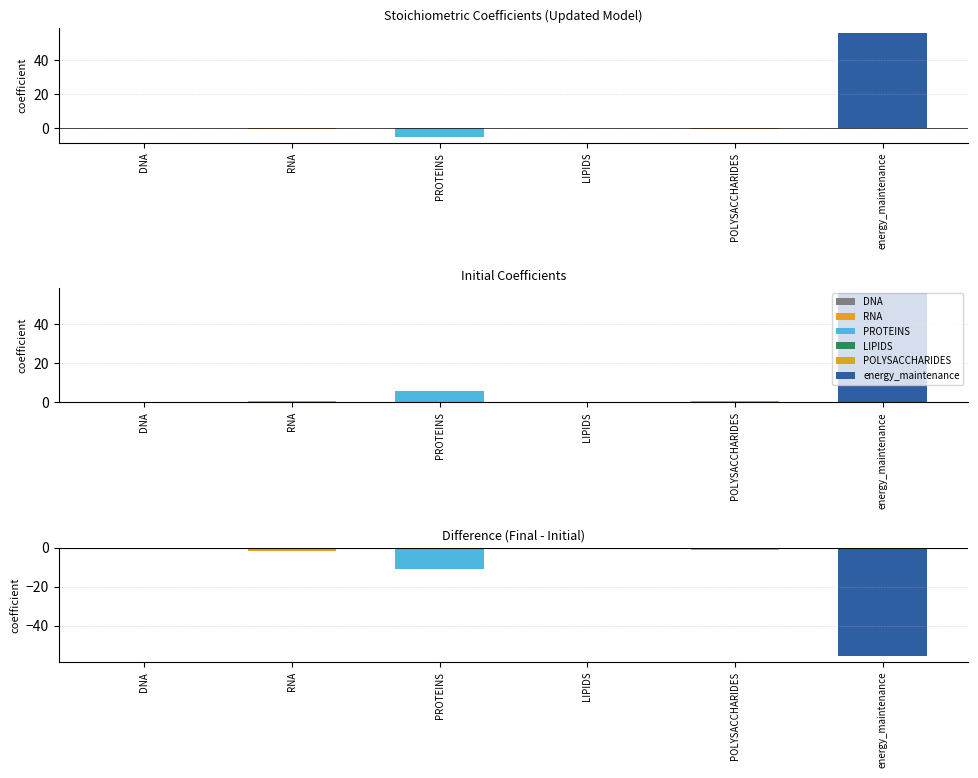

What value does the Initial coefficient series have at energy_maintenance?

55.8